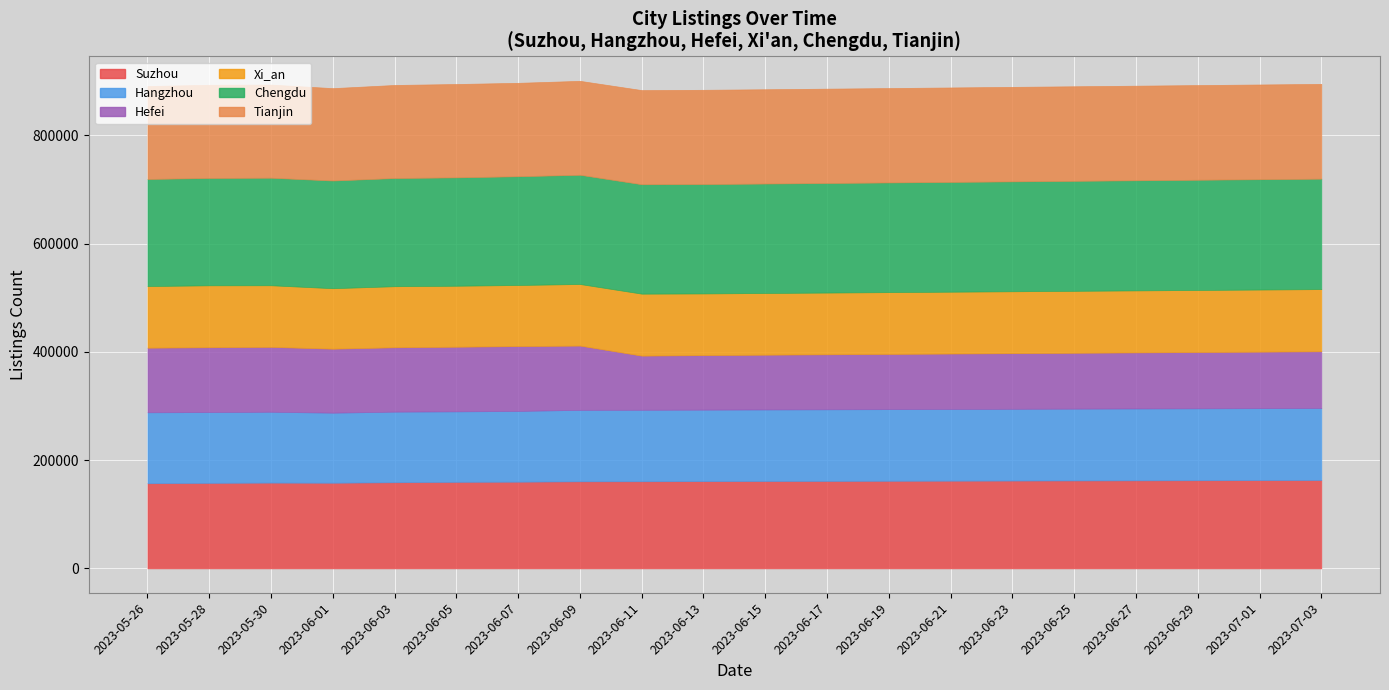

Reading left to right, what are all the values shown in this chart?

Suzhou: 2023-05-26=157247	2023-05-28=157974	2023-05-30=158433	2023-06-01=158220	2023-06-03=159090	2023-06-05=159861	2023-06-07=160143	2023-06-09=160802	2023-06-11=160900	2023-06-13=161161	2023-06-15=161400	2023-06-17=161600	2023-06-19=161800	2023-06-21=162000	2023-06-23=162200	2023-06-25=162400	2023-06-27=162600	2023-06-29=162800	2023-07-01=163000	2023-07-03=163200
Hangzhou: 2023-05-26=131037	2023-05-28=130719	2023-05-30=130842	2023-06-01=129338	2023-06-03=130372	2023-06-05=130150	2023-06-07=130589	2023-06-09=131998	2023-06-11=132011	2023-06-13=132012	2023-06-15=132100	2023-06-17=132200	2023-06-19=132300	2023-06-21=132400	2023-06-23=132500	2023-06-25=132600	2023-06-27=132700	2023-06-29=132800	2023-07-01=132900	2023-07-03=133000
Hefei: 2023-05-26=119342	2023-05-28=119759	2023-05-30=119871	2023-06-01=118211	2023-06-03=118924	2023-06-05=119375	2023-06-07=119837	2023-06-09=118682	2023-06-11=100031	2023-06-13=100735	2023-06-15=101200	2023-06-17=101600	2023-06-19=102000	2023-06-21=102400	2023-06-23=102800	2023-06-25=103200	2023-06-27=103600	2023-06-29=104000	2023-07-01=104400	2023-07-03=104800
Xi_an: 2023-05-26=113784	2023-05-28=114355	2023-05-30=113750	2023-06-01=111686	2023-06-03=112763	2023-06-05=112632	2023-06-07=112816	2023-06-09=113755	2023-06-11=114465	2023-06-13=113879	2023-06-15=113900	2023-06-17=114000	2023-06-19=114100	2023-06-21=114200	2023-06-23=114300	2023-06-25=114400	2023-06-27=114500	2023-06-29=114600	2023-07-01=114700	2023-07-03=114800
Chengdu: 2023-05-26=197840	2023-05-28=198289	2023-05-30=198644	2023-06-01=198924	2023-06-03=199825	2023-06-05=200186	2023-06-07=200909	2023-06-09=201753	2023-06-11=202100	2023-06-13=202052	2023-06-15=202200	2023-06-17=202400	2023-06-19=202600	2023-06-21=202800	2023-06-23=203000	2023-06-25=203200	2023-06-27=203400	2023-06-29=203600	2023-07-01=203800	2023-07-03=204000
Tianjin: 2023-05-26=171594	2023-05-28=172034	2023-05-30=171963	2023-06-01=170584	2023-06-03=171846	2023-06-05=172373	2023-06-07=172482	2023-06-09=173438	2023-06-11=173827	2023-06-13=174058	2023-06-15=174100	2023-06-17=174200	2023-06-19=174300	2023-06-21=174400	2023-06-23=174500	2023-06-25=174600	2023-06-27=174700	2023-06-29=174800	2023-07-01=174900	2023-07-03=175000